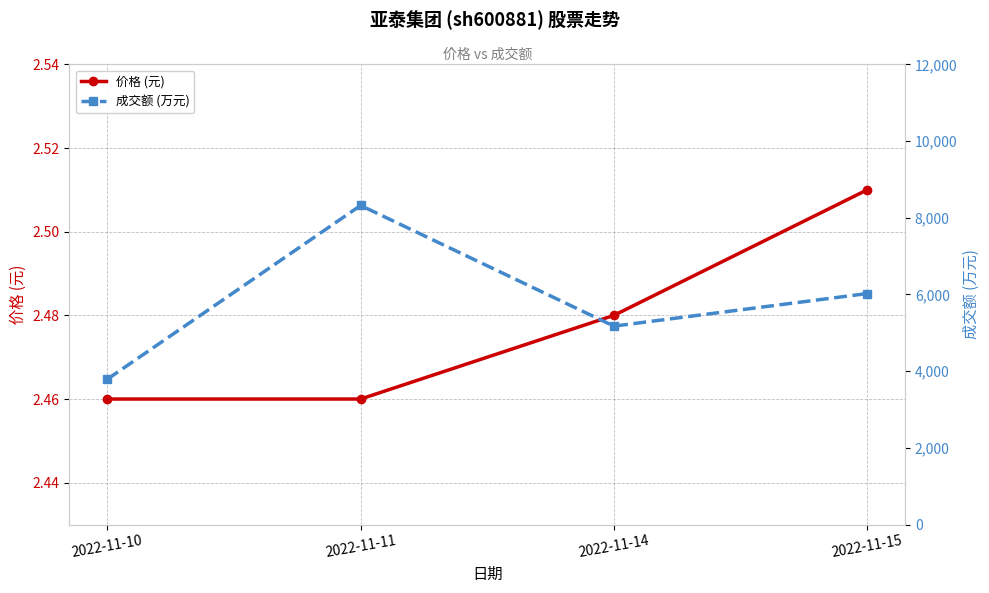

Reading left to right, transcribe all the data shown in this chart.

价格 (元): 2022-11-10=2.5	2022-11-11=2.5	2022-11-14=2.5	2022-11-15=2.5
成交额 (万元): 2022-11-10=3791.0	2022-11-11=8321.0	2022-11-14=5174.0	2022-11-15=6023.0